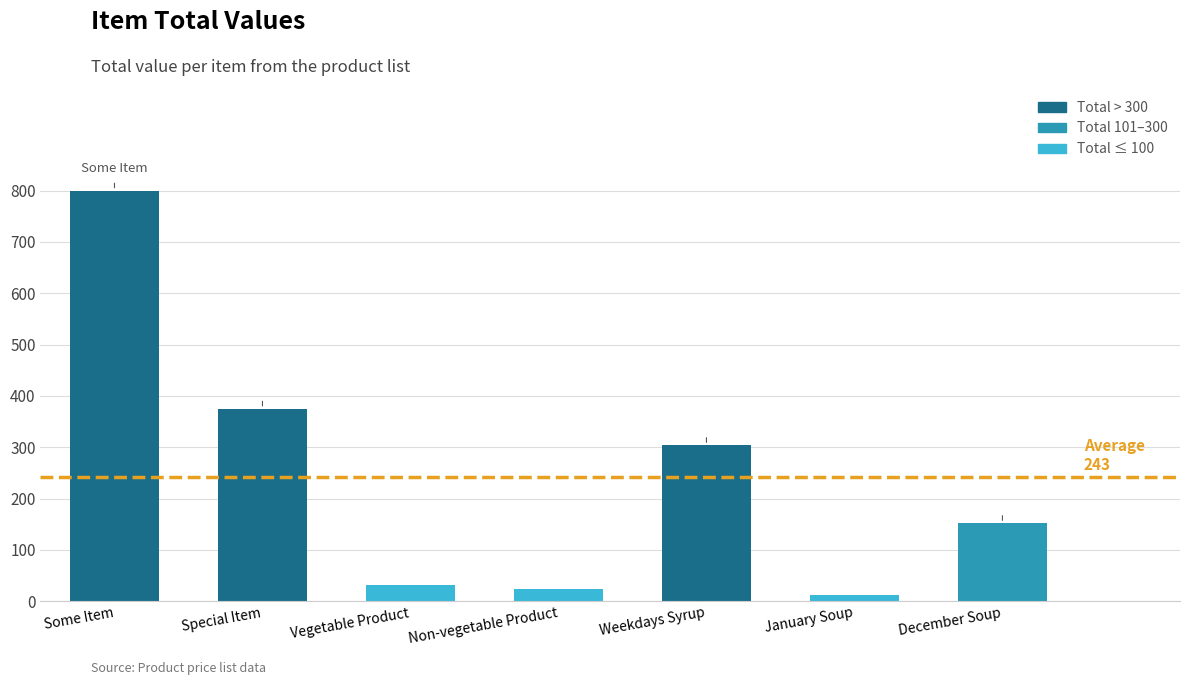

What is the average value?

243